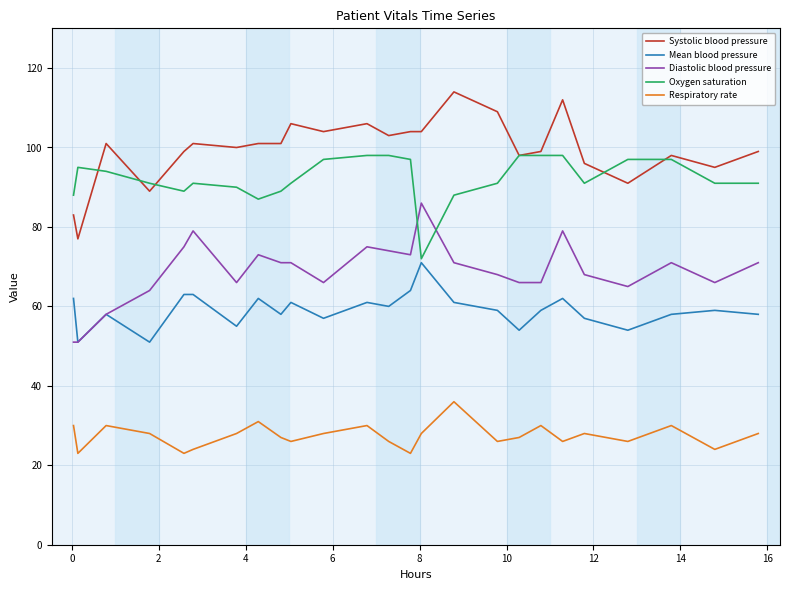

Which series has the widest spread of values?

Systolic blood pressure